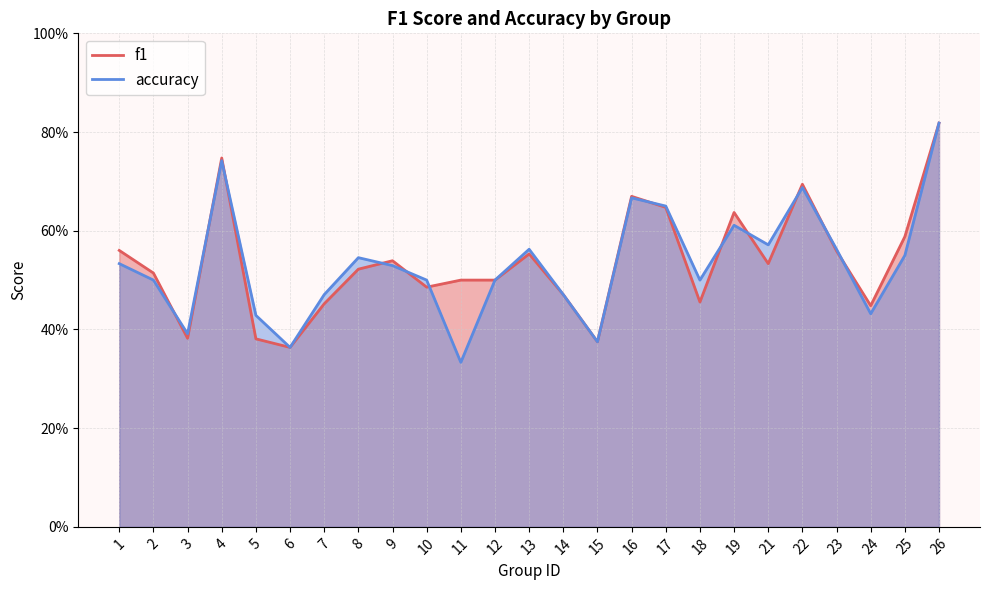

Read the f1 value at 19.

0.6